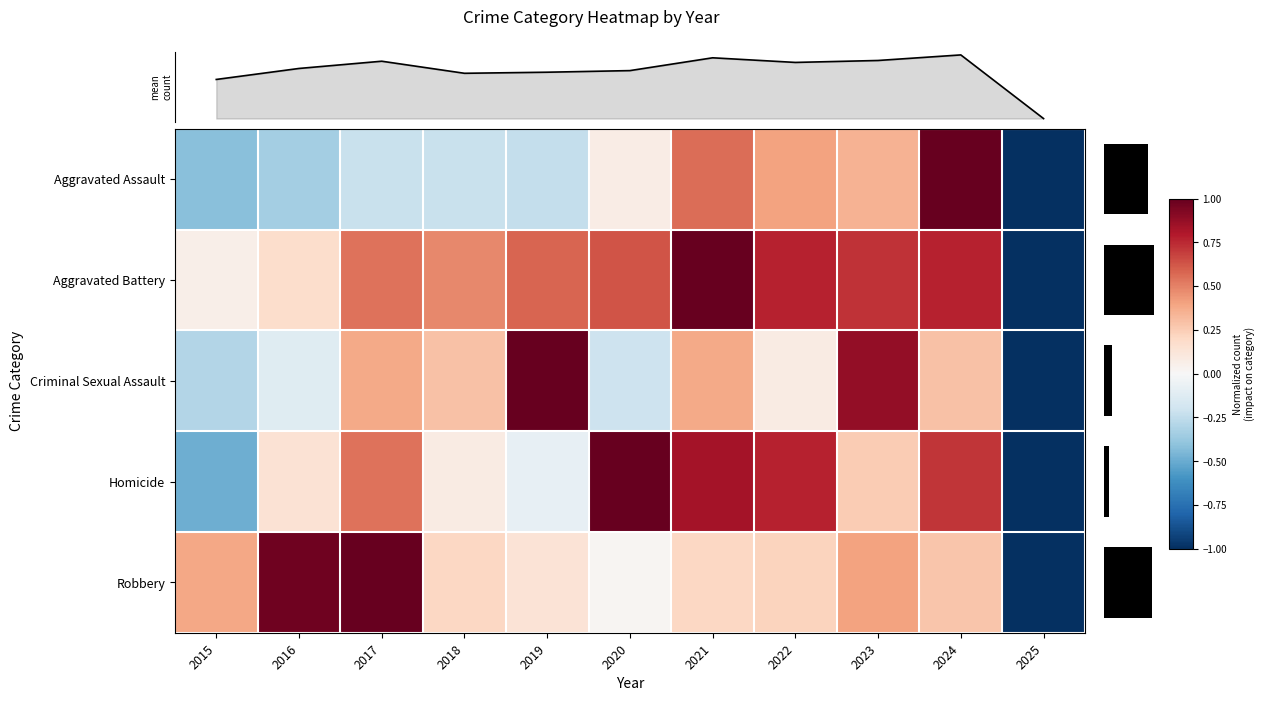

Reading left to right, what are all the values shown in this chart?

Aggravated Assault: 2015=-0.4	2016=-0.3	2017=-0.2	2018=-0.2	2019=-0.2	2020=0.1	2021=0.6	2022=0.4	2023=0.3	2024=1.0	2025=-1.0
Aggravated Battery: 2015=0.1	2016=0.2	2017=0.5	2018=0.5	2019=0.6	2020=0.6	2021=1.0	2022=0.8	2023=0.7	2024=0.8	2025=-1.0
Criminal Sexual Assault: 2015=-0.3	2016=-0.1	2017=0.4	2018=0.3	2019=1.0	2020=-0.2	2021=0.4	2022=0.1	2023=0.9	2024=0.3	2025=-1.0
Homicide: 2015=-0.5	2016=0.1	2017=0.5	2018=0.1	2019=-0.1	2020=1.0	2021=0.8	2022=0.8	2023=0.3	2024=0.7	2025=-1.0
Robbery: 2015=0.4	2016=1.0	2017=1.0	2018=0.2	2019=0.1	2020=0.0	2021=0.2	2022=0.2	2023=0.4	2024=0.3	2025=-1.0